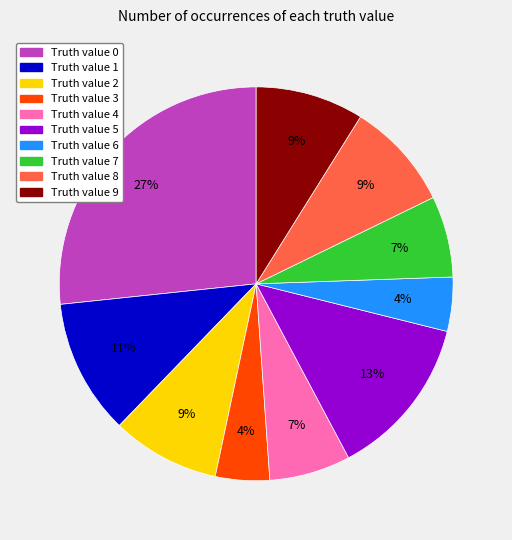

Is there any slice that represents more than half of the pie?

No